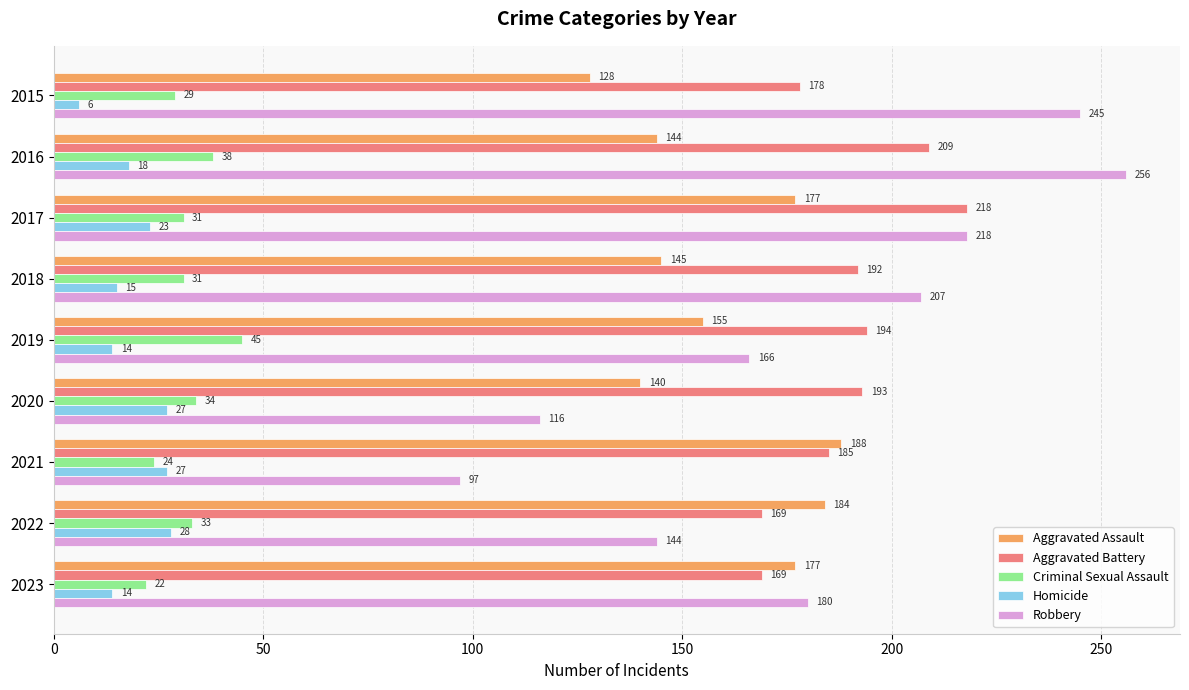

Which category has the lowest value in the Robbery series?

2021